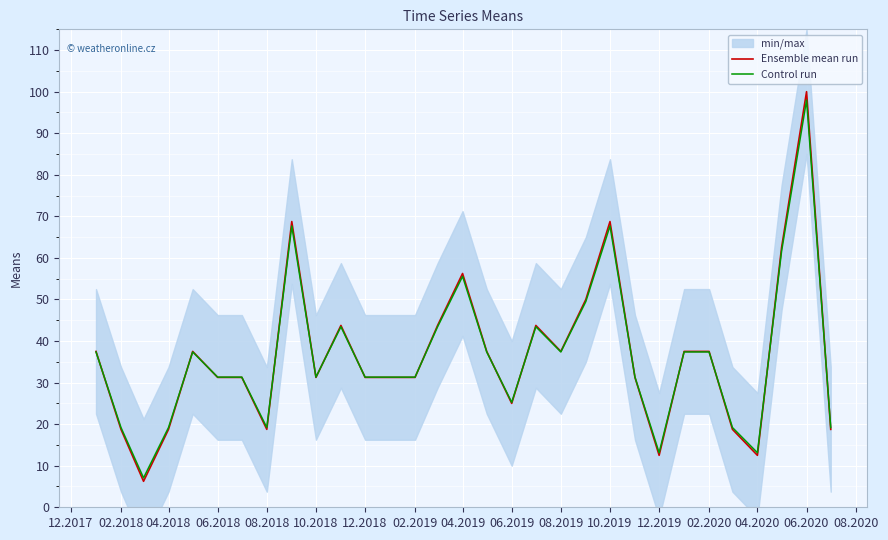

Which category has the highest value in the Control run series?

06.2020